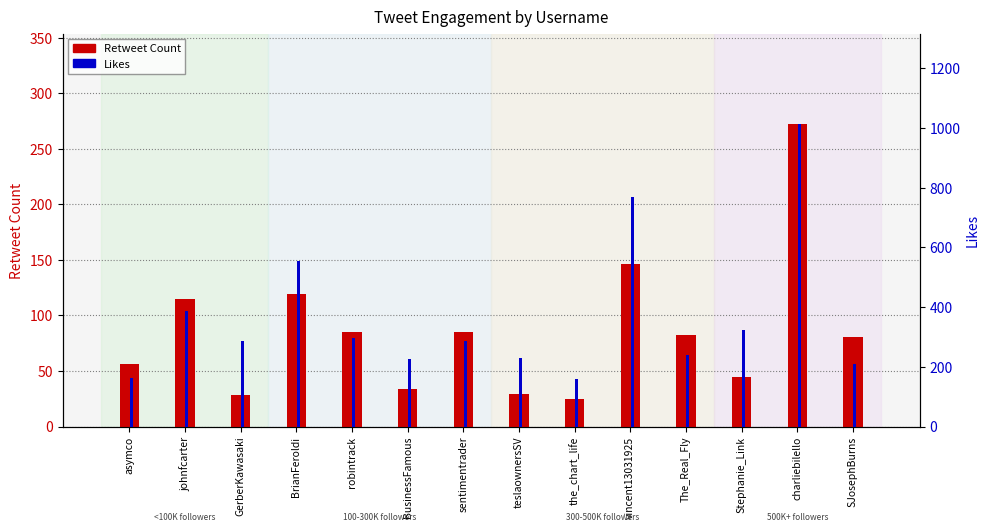

What is the sum of all Likes values?

5147